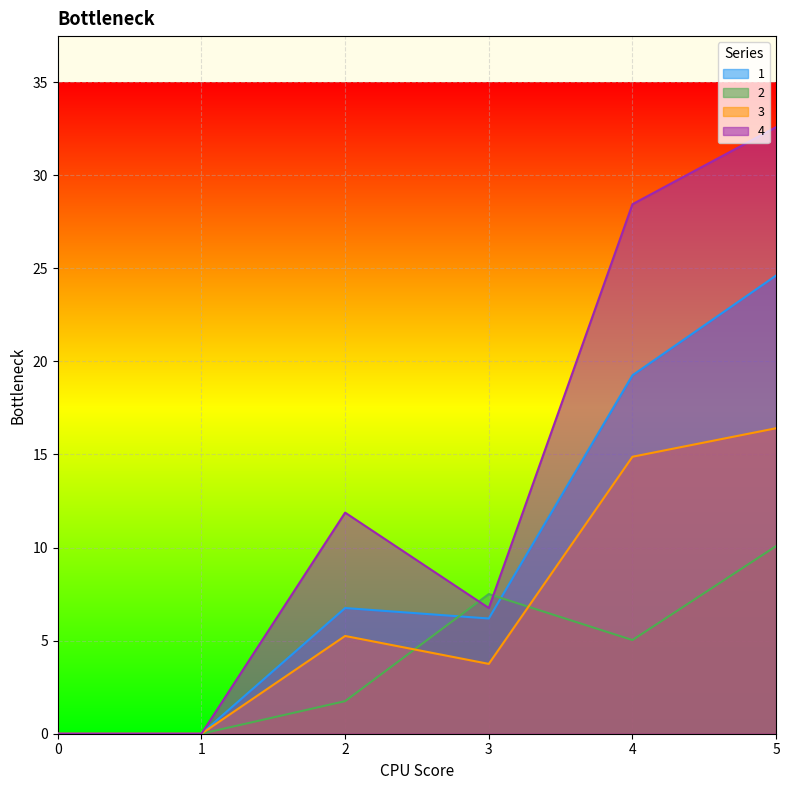

Which series has the largest total across all categories?

4